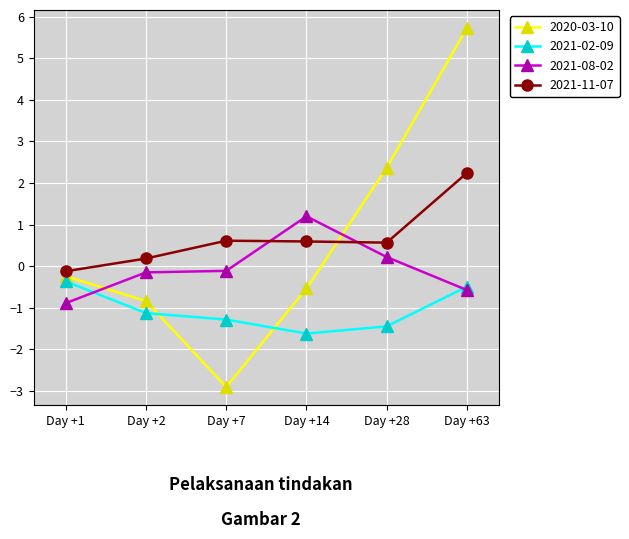

Rank the categories by 2020-03-10 value from highest to lowest.

Day +63, Day +28, Day +1, Day +14, Day +2, Day +7